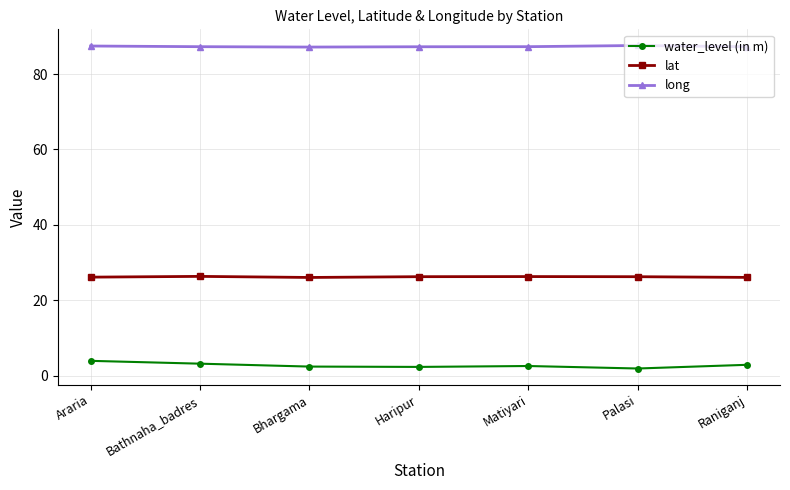

What is the difference between the highest and lowest values at Bathnaha_badres?

84.1